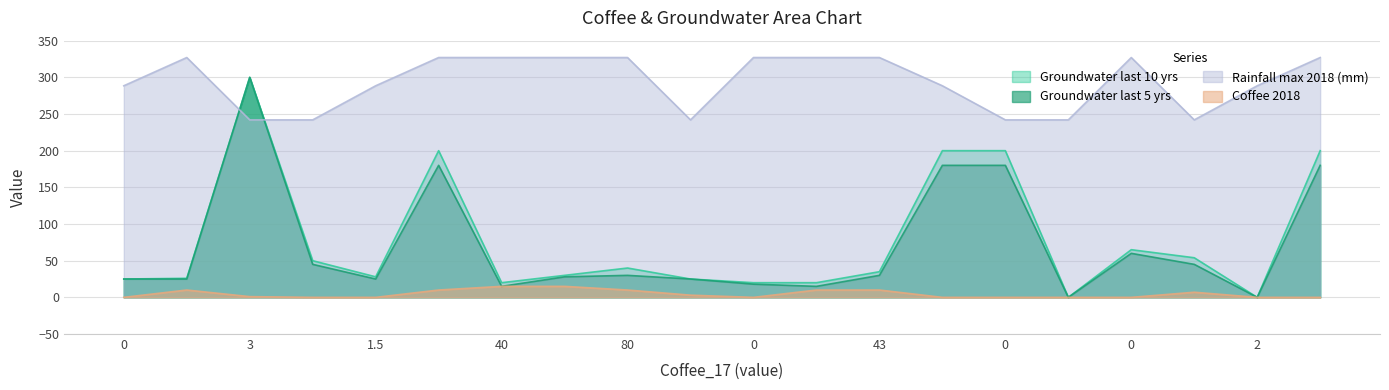

List the series in order of their peak value, lowest first.

Coffee_18, Groundwater_last10, Groundwater_last5, Rainfall_max_2018